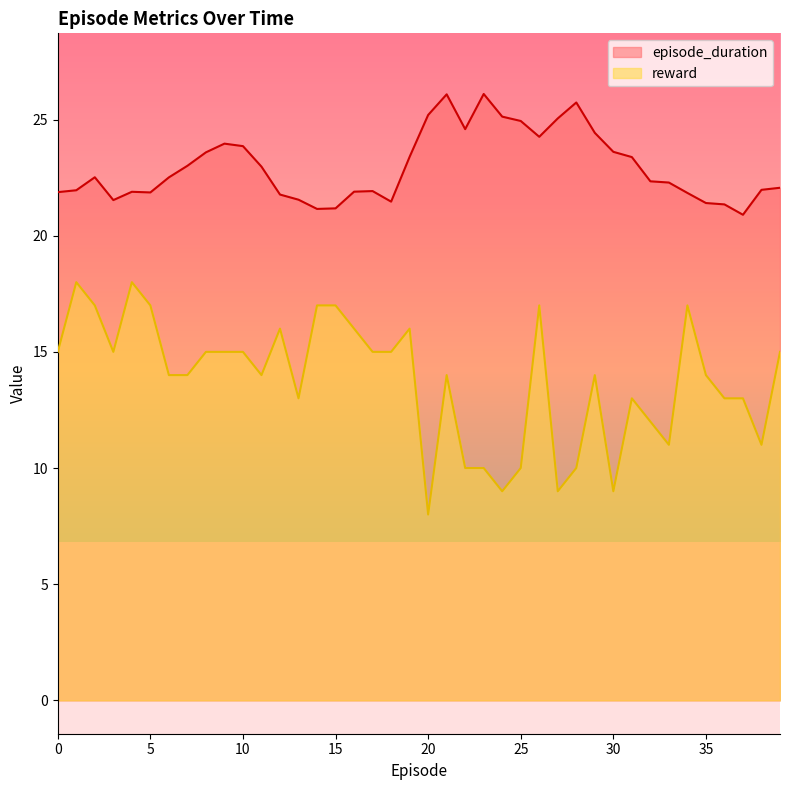

True or false: episode_duration and reward intersect in this chart.

False